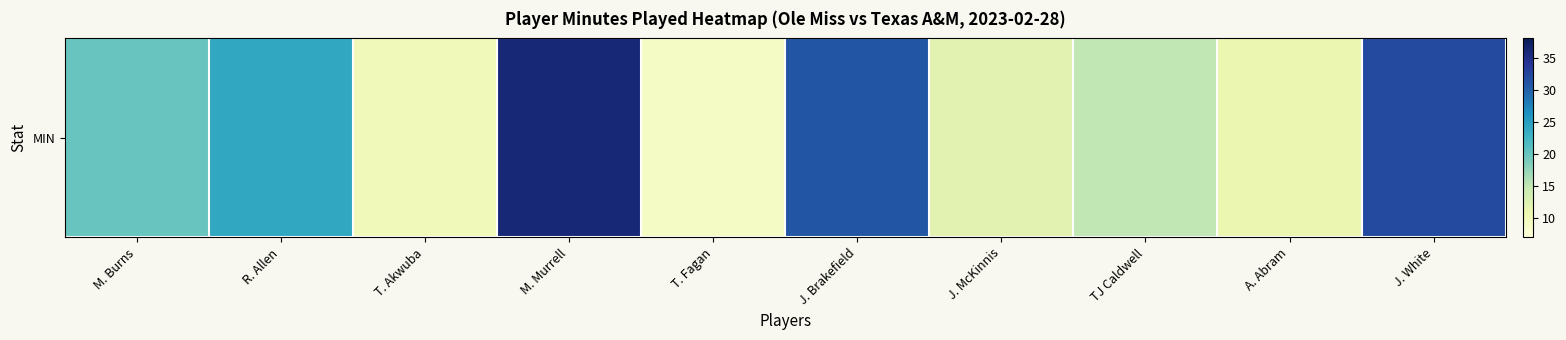

Which category has the highest value across all series?

M. Murrell